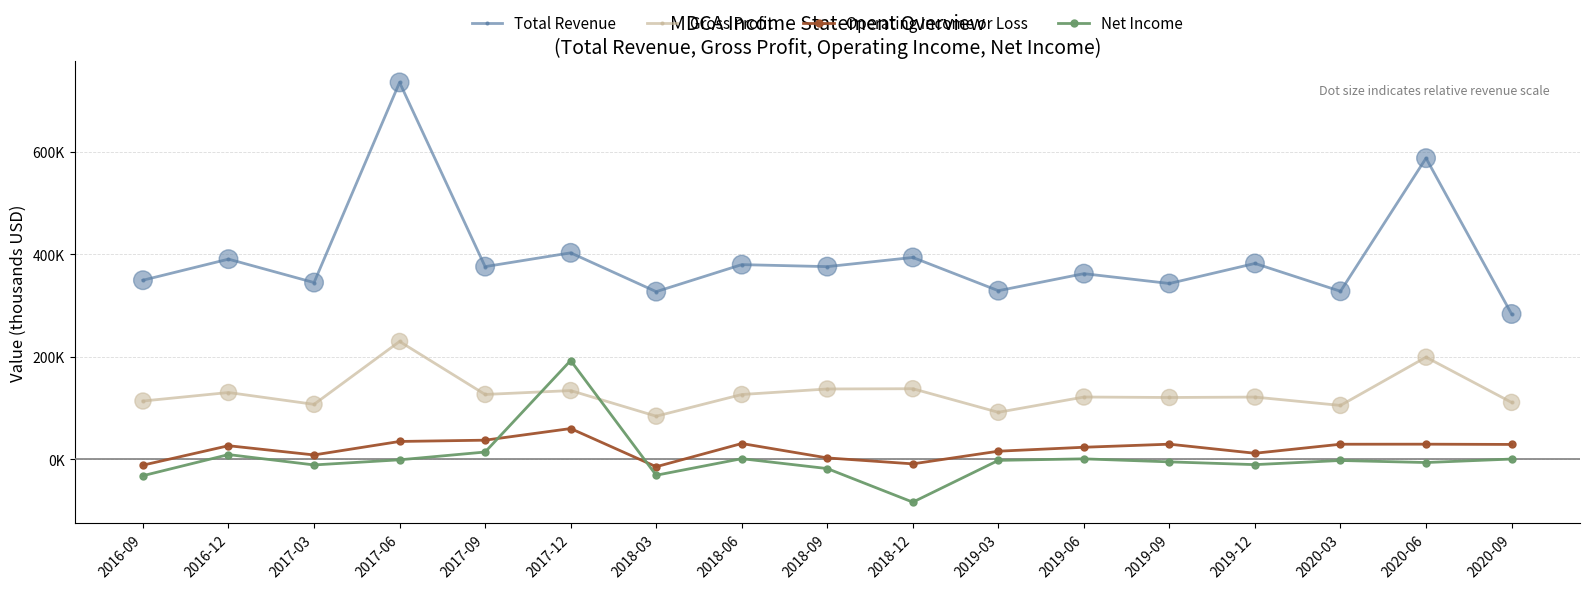

What is the total value across all series at 2018-09?

497300